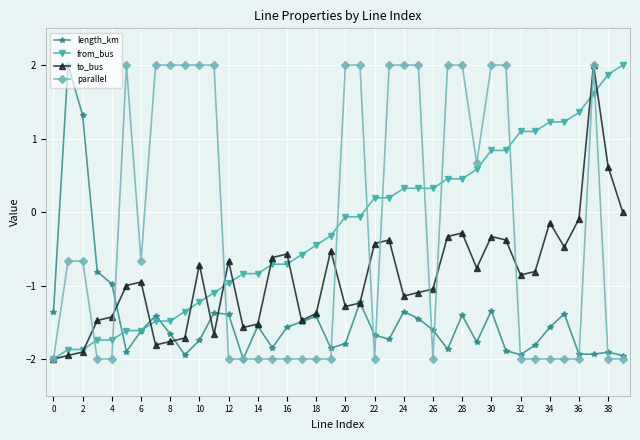

Does the chart have visible grid lines?

Yes